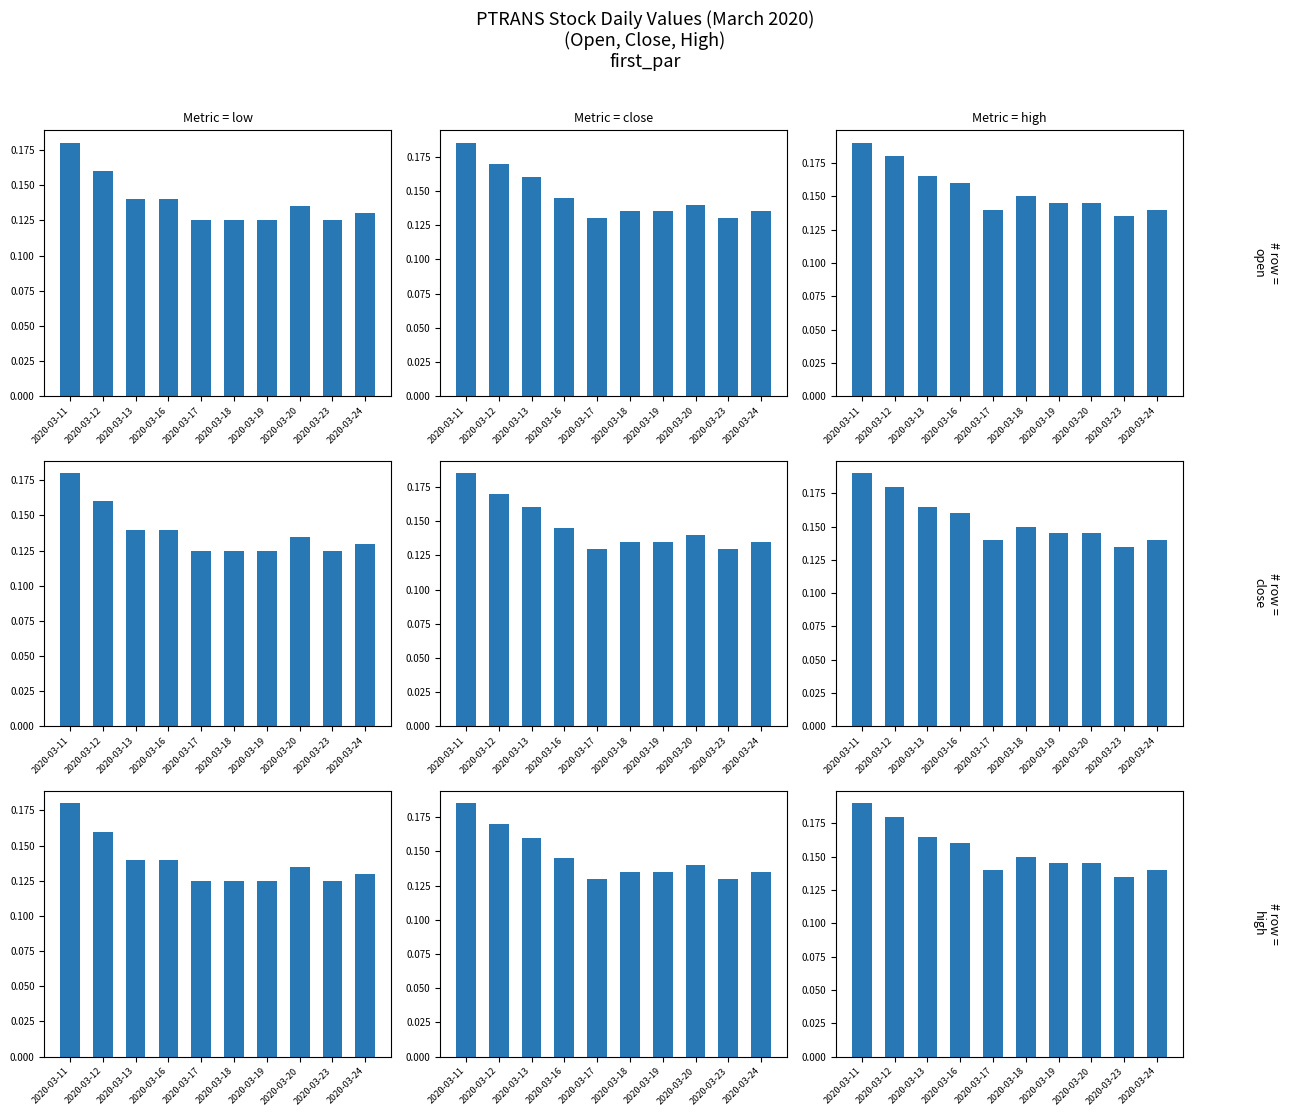

The high series shows 0.1 at 2020-03-24. True or false?

False